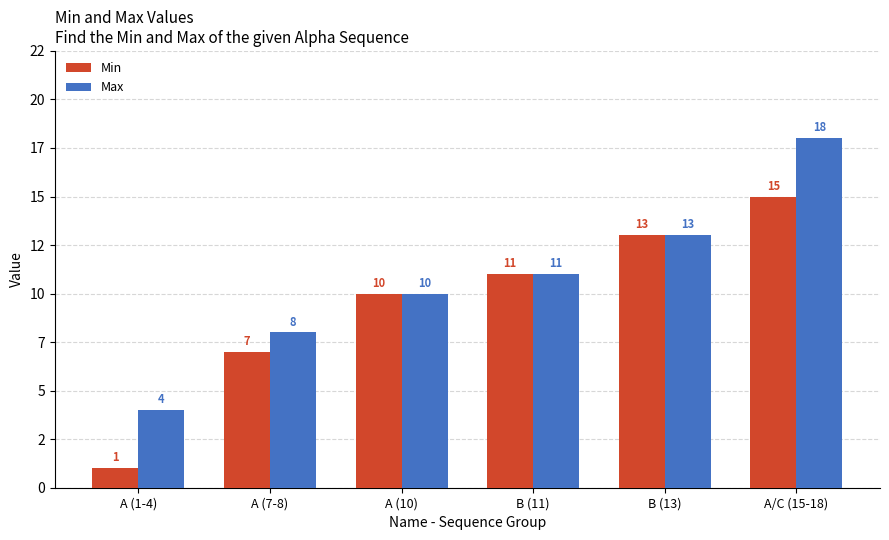

What are all the series names shown in the legend?

Min, Max